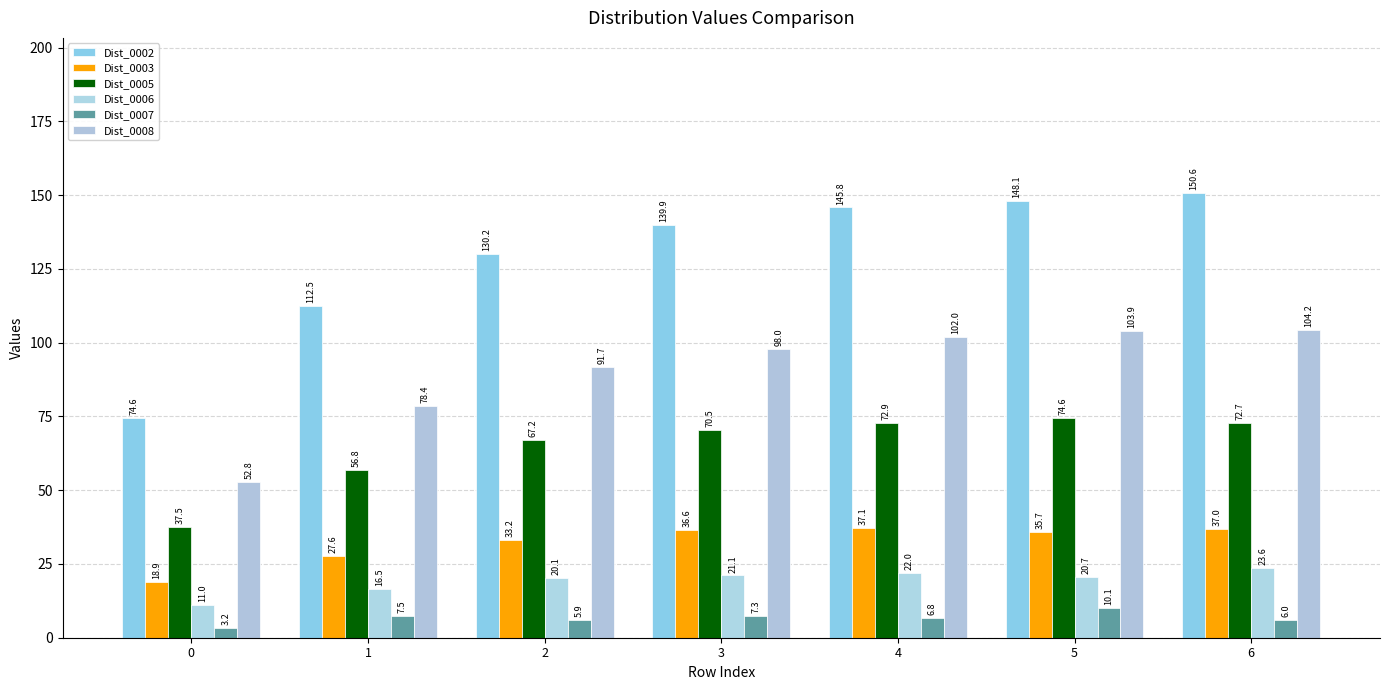

How many groups of bars are there?

7